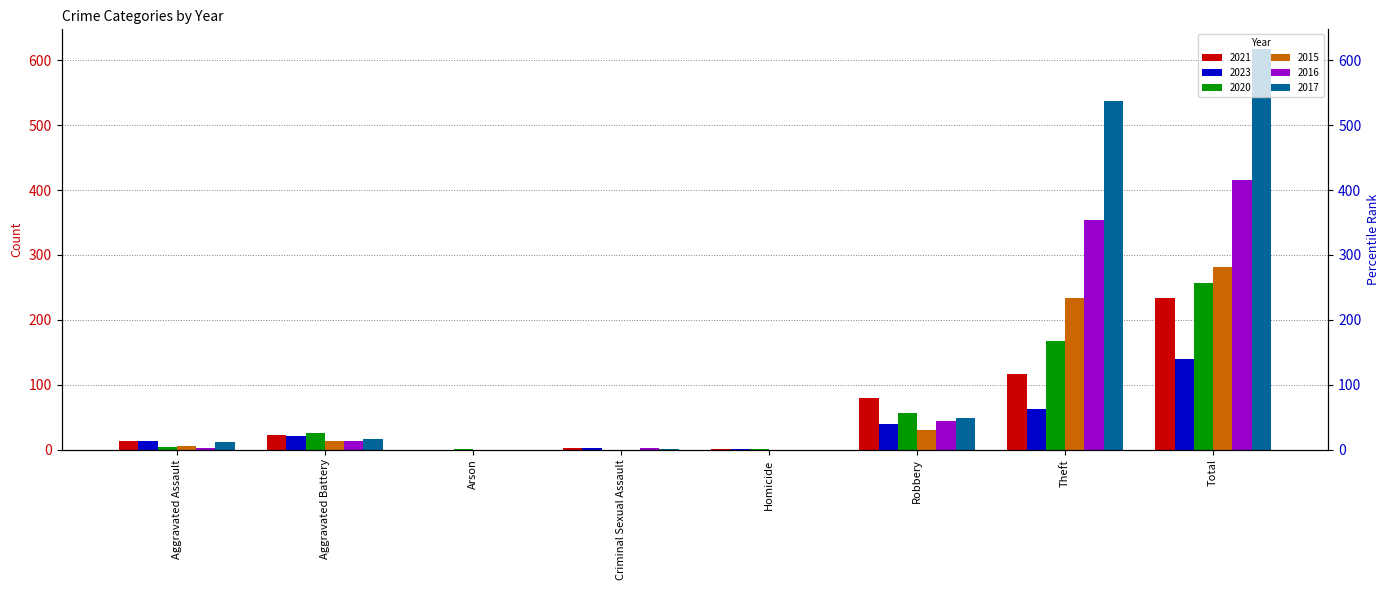

Is it true that 2021 equals 95 at Total?

False